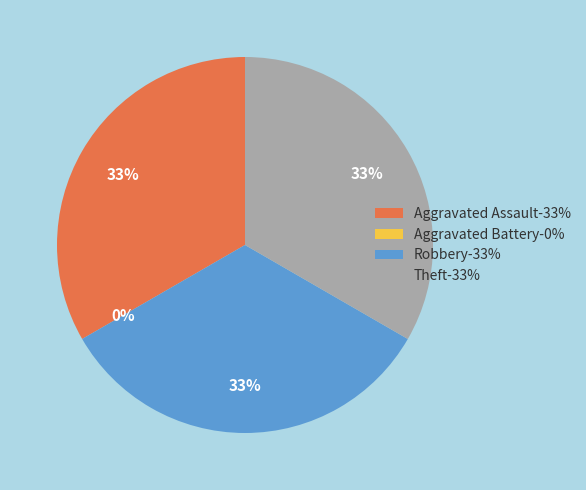

What percentage do Aggravated Battery and Aggravated Assault together represent?

33.3%